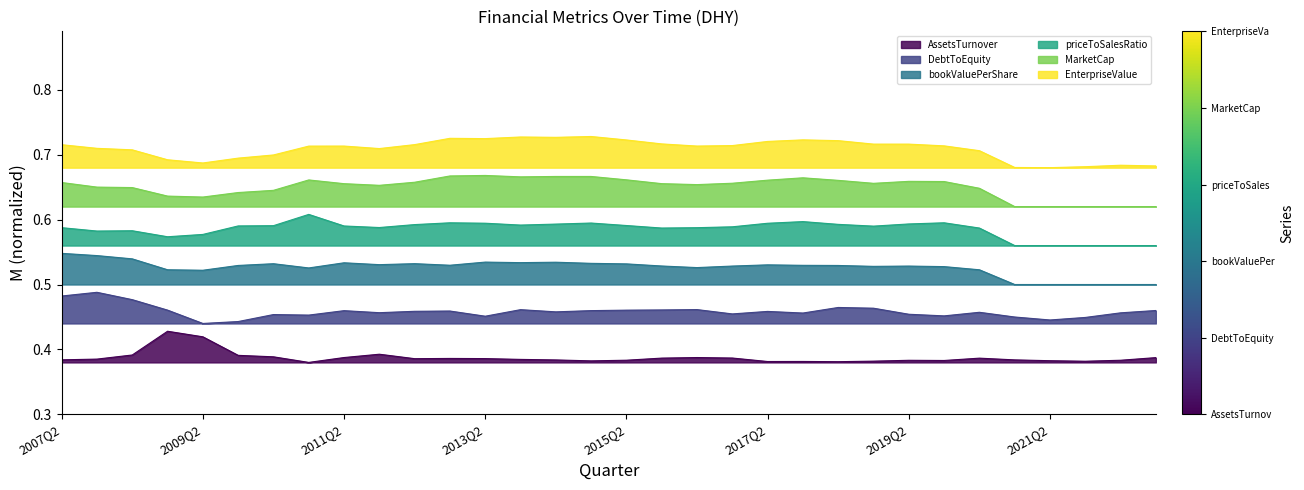

How many priceToSalesRatio values are between 0 and 1?

32